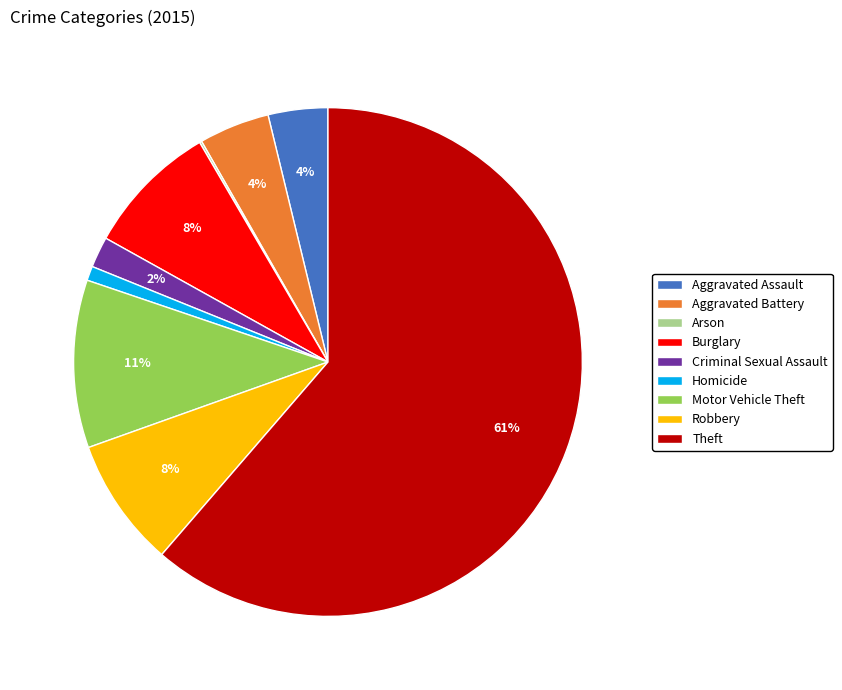

Is it true that Burglary is 8% of the pie?

True